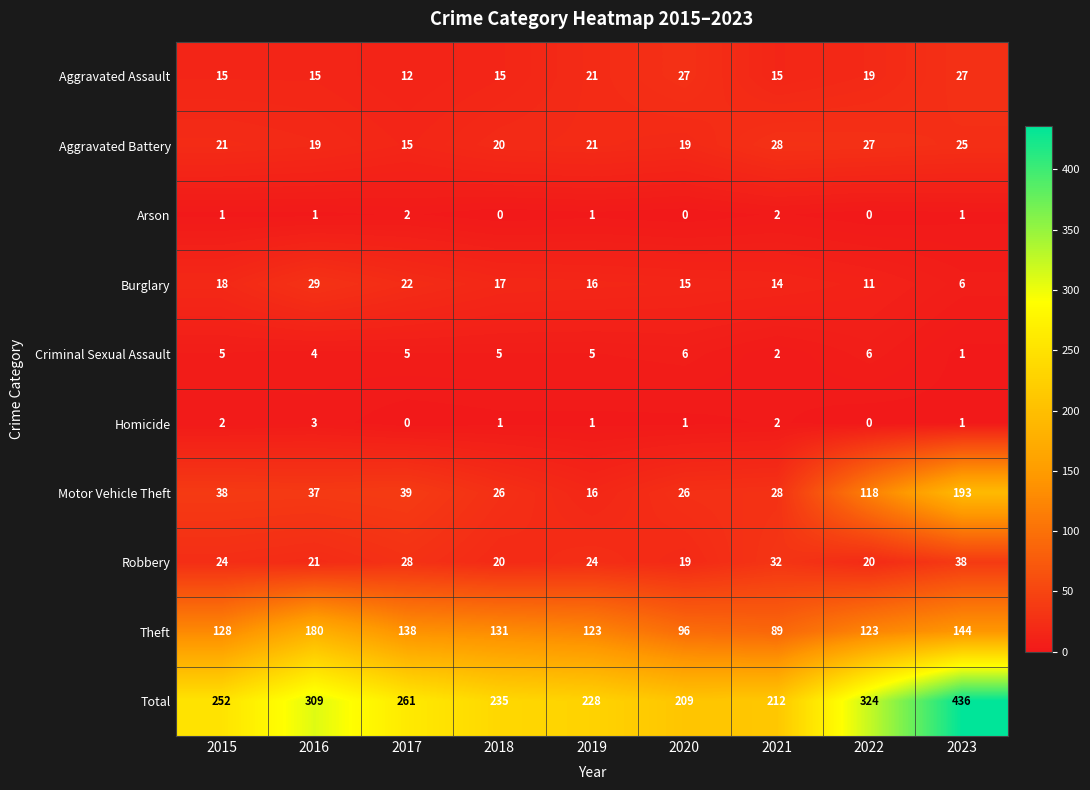

What is the approximate value of Robbery at 2017?

28